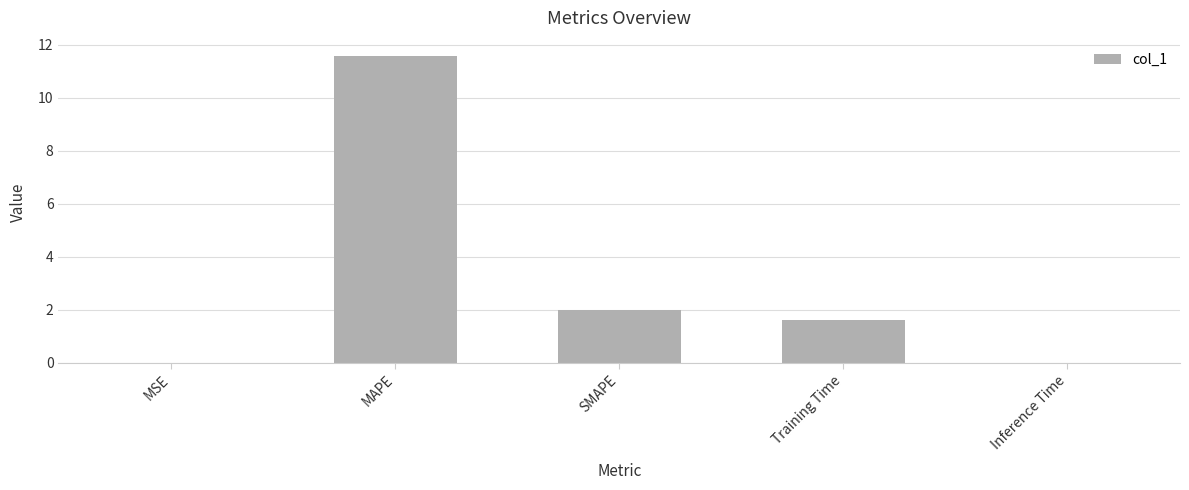

What is the change in value from SMAPE to Inference Time?

-2.0